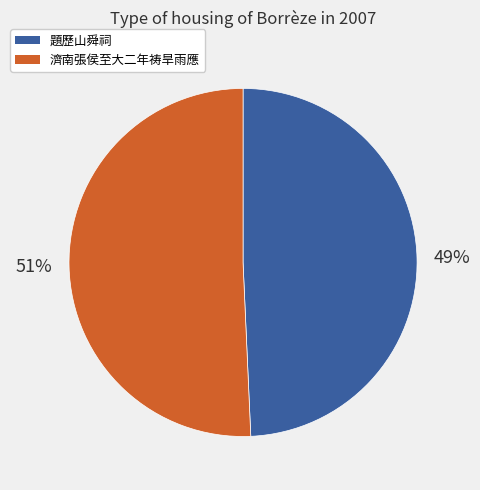

Rank the categories by value from lowest to highest.

題歷山舜祠, 濟南張侯至大二年祷旱雨應